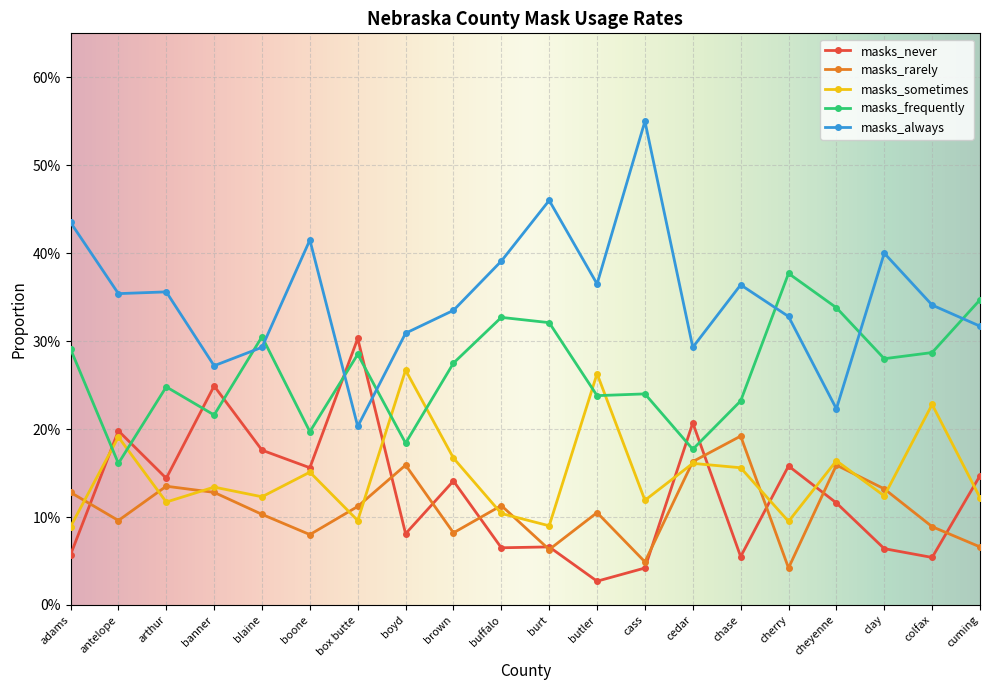

Is this an area chart (filled region under the line)?

No